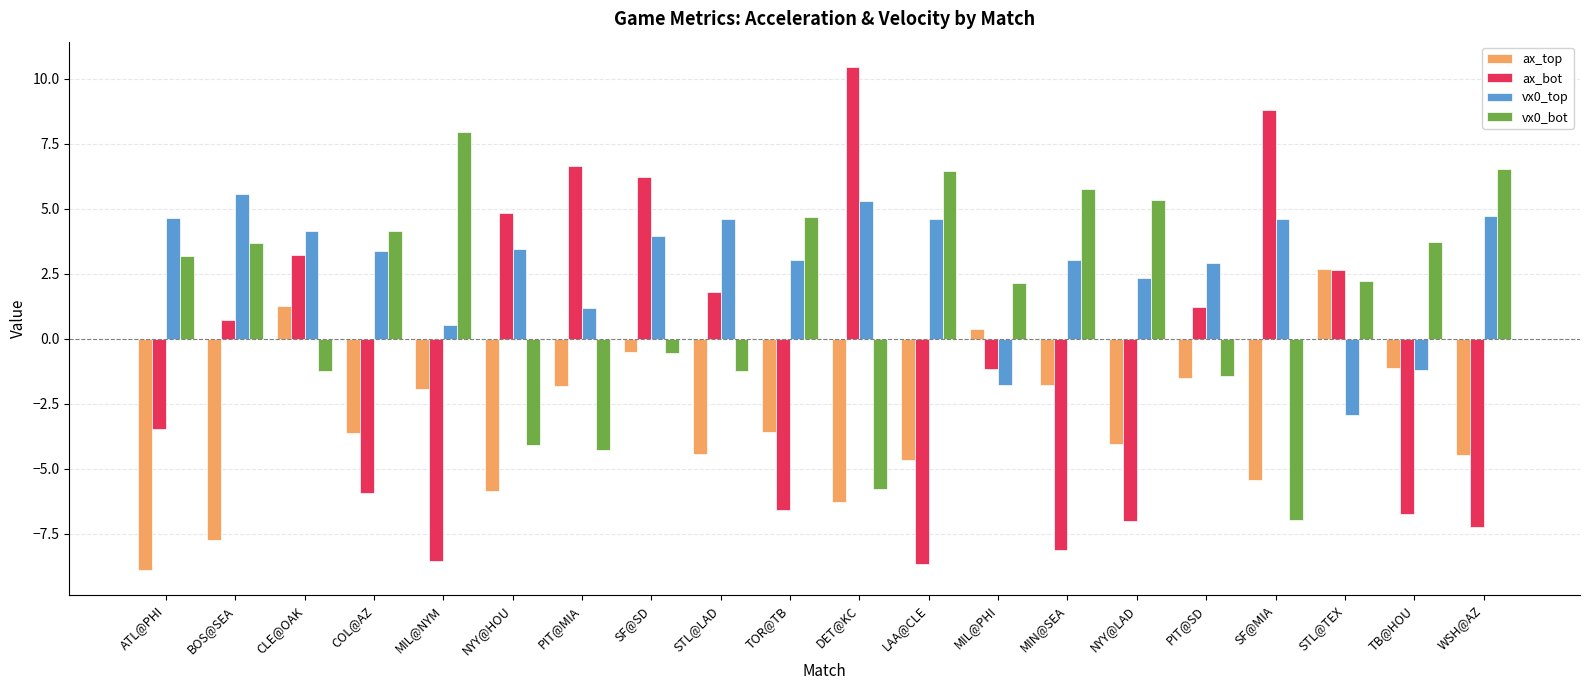

At which label does vx0_bot reach its minimum?

SF@MIA